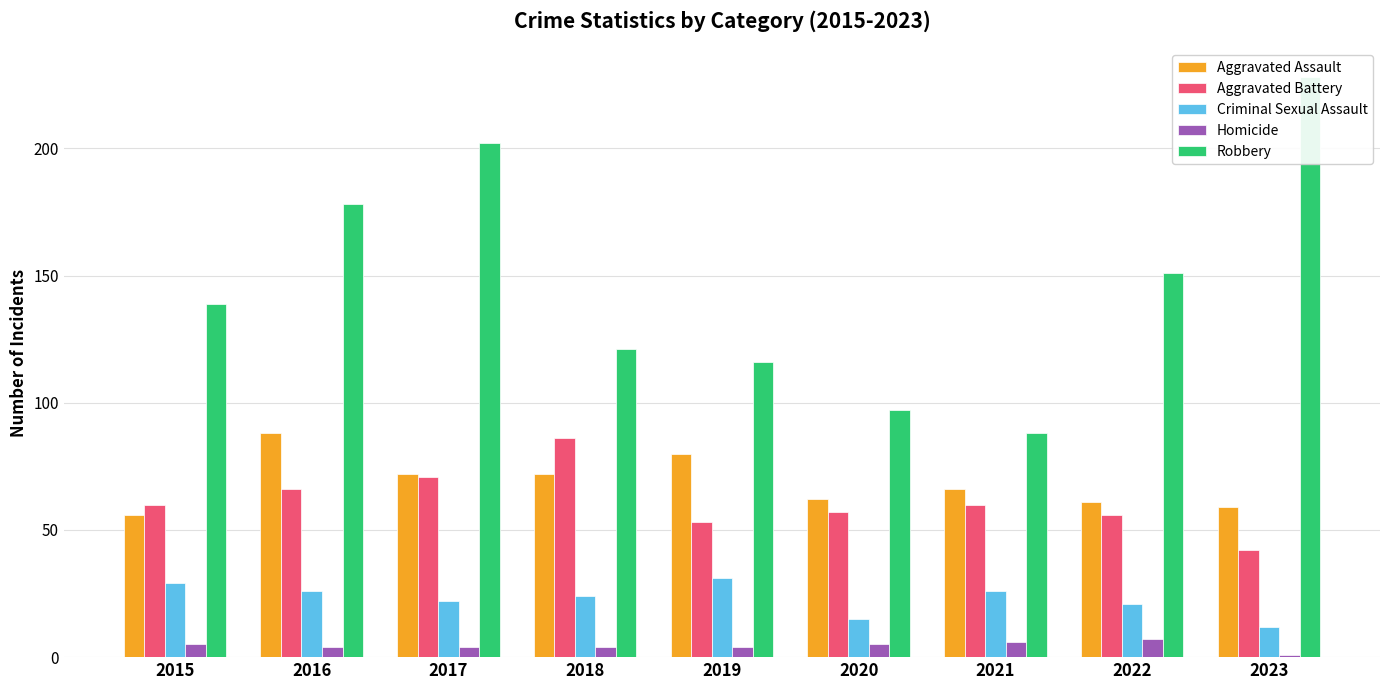

Reading left to right, extract all data points from this chart.

Aggravated Assault: 2015=56	2016=88	2017=72	2018=72	2019=80	2020=62	2021=66	2022=61	2023=59
Aggravated Battery: 2015=60	2016=66	2017=71	2018=86	2019=53	2020=57	2021=60	2022=56	2023=42
Criminal Sexual Assault: 2015=29	2016=26	2017=22	2018=24	2019=31	2020=15	2021=26	2022=21	2023=12
Homicide: 2015=5	2016=4	2017=4	2018=4	2019=4	2020=5	2021=6	2022=7	2023=1
Robbery: 2015=139	2016=178	2017=202	2018=121	2019=116	2020=97	2021=88	2022=151	2023=228